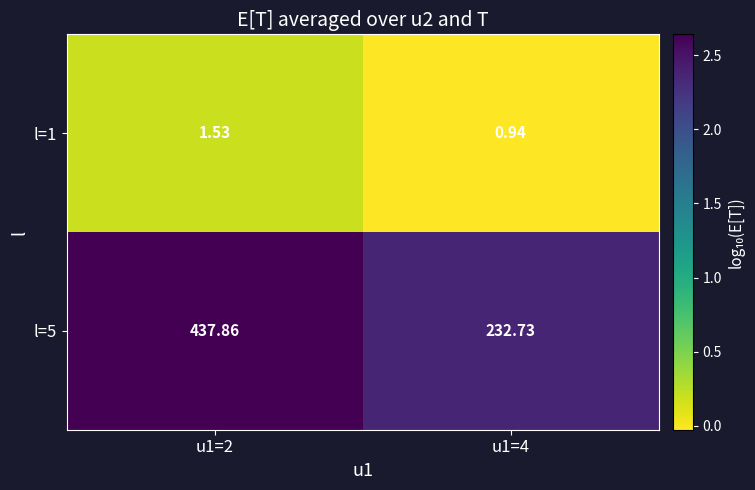

Is the value of l=1 at u1=2 greater than the value of l=5 at u1=2?

No